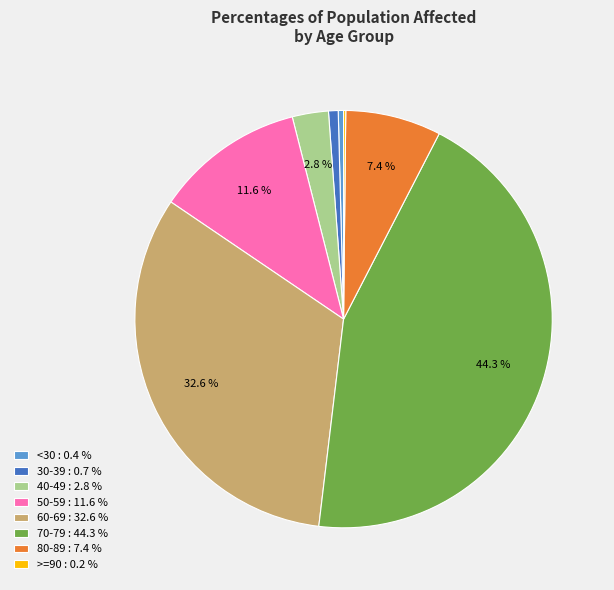

What is the largest slice in the pie chart?

70-79 : 44.3 %